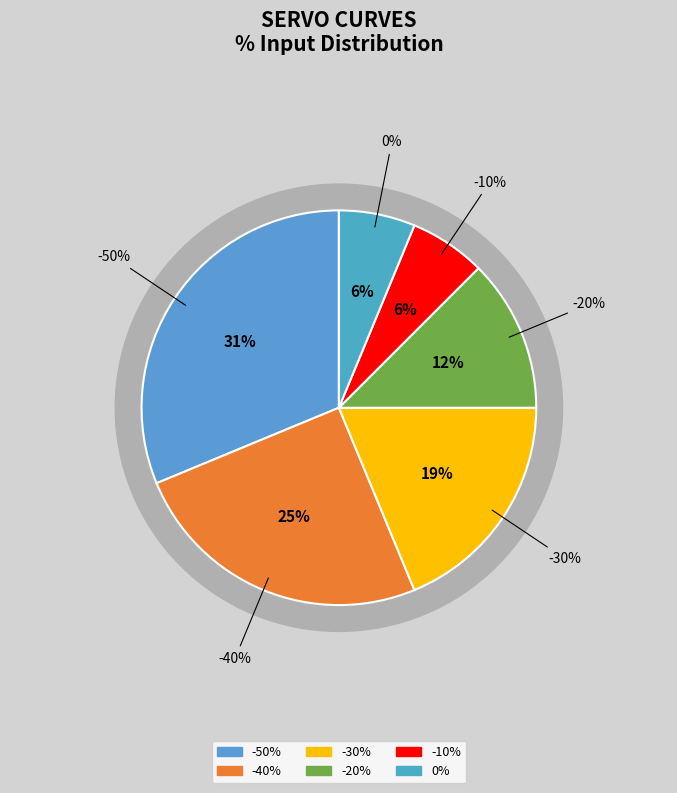

Which slice is the largest?

-50